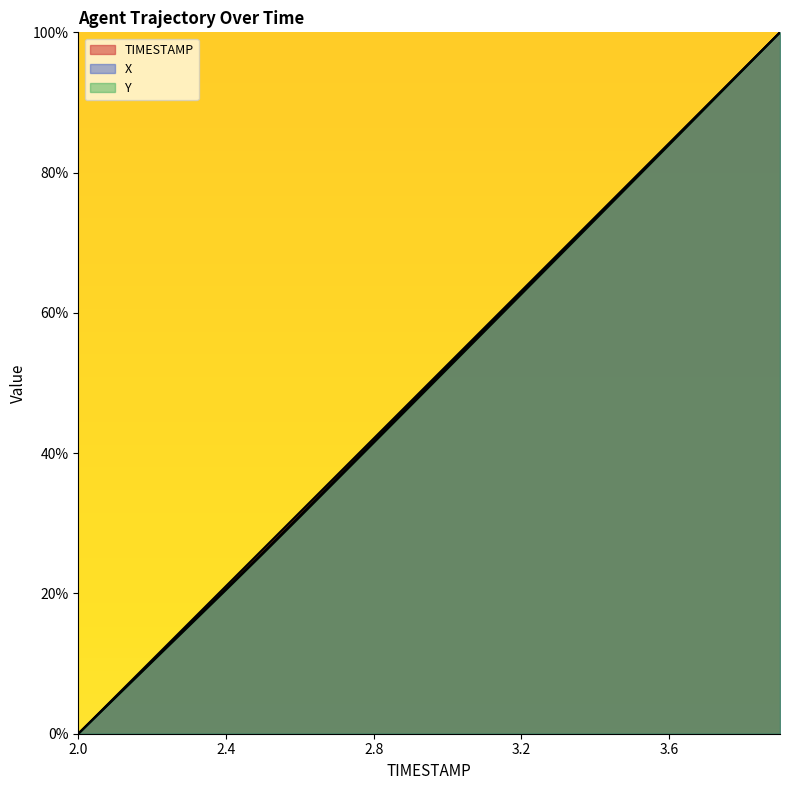

Does the chart have visible grid lines?

No